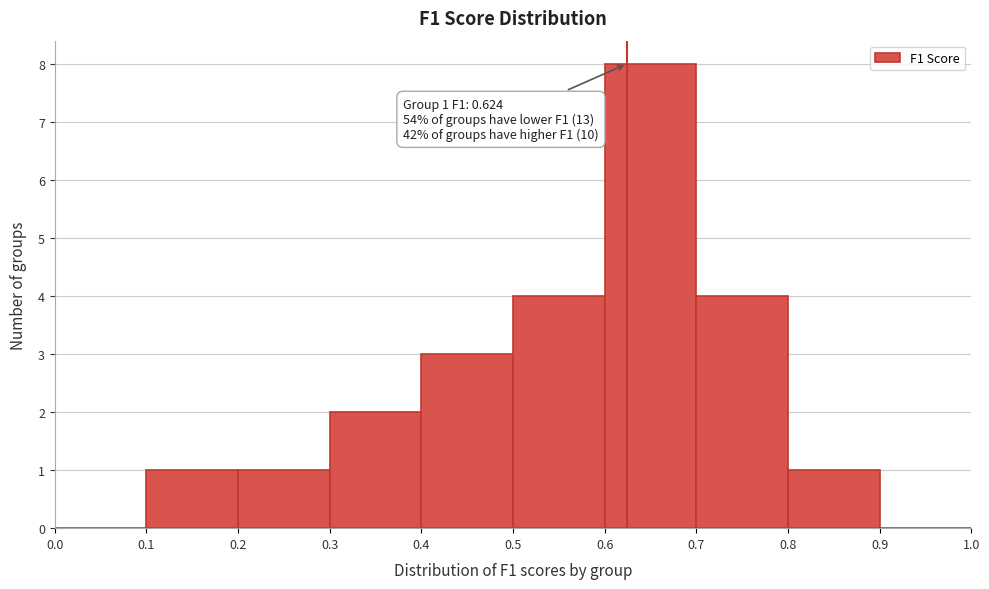

Over which range of the x-axis is the bar tallest?

0.6 to 0.7